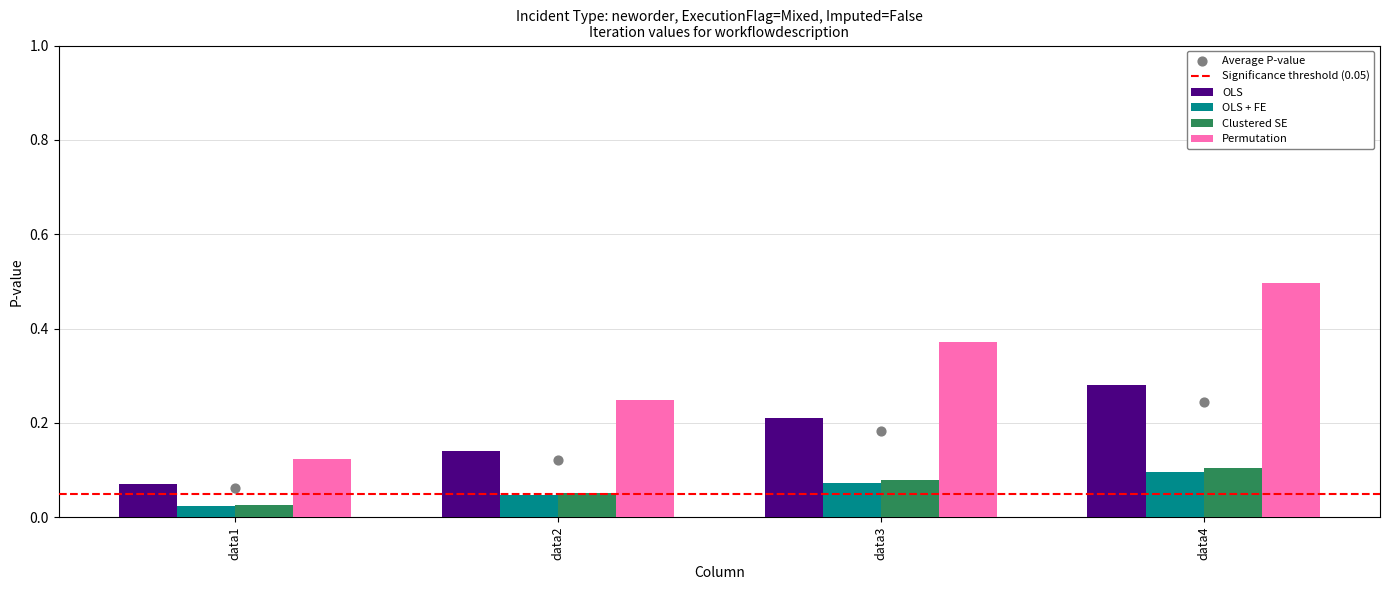

Is the value of Permutation at data2 greater than the value of OLS at data2?

Yes